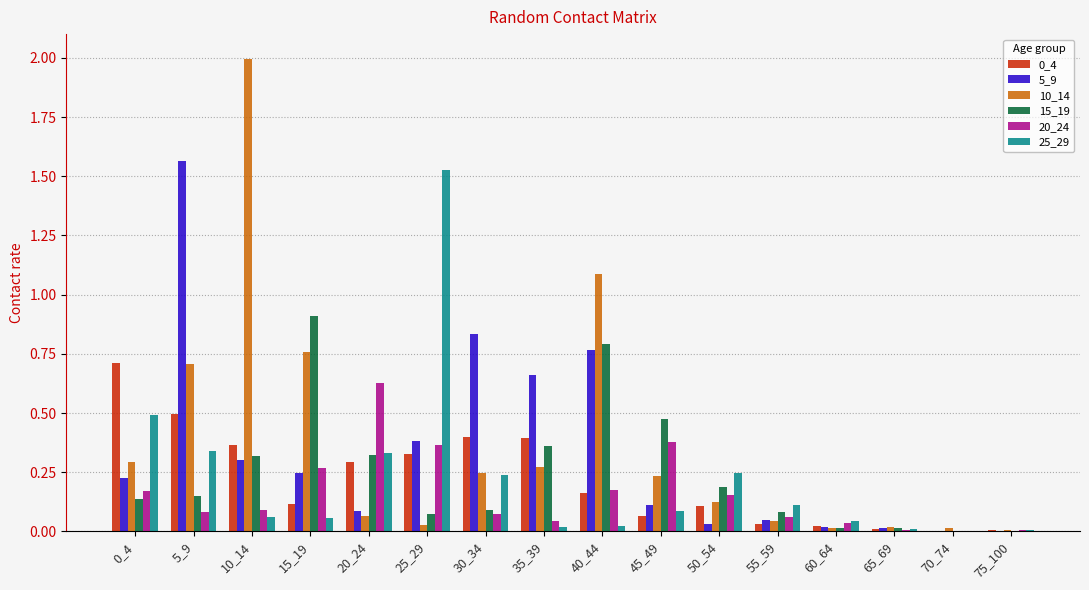

Does the chart contain stacked bars?

No